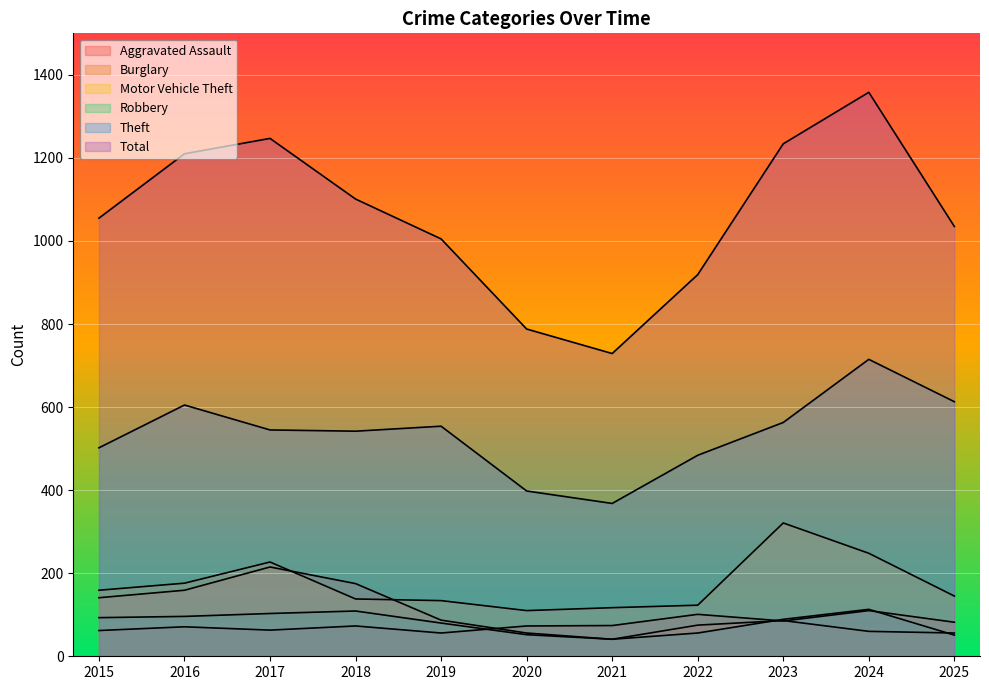

List the labels in order of Aggravated Assault value, smallest first.

2019, 2015, 2017, 2016, 2018, 2020, 2021, 2025, 2023, 2022, 2024